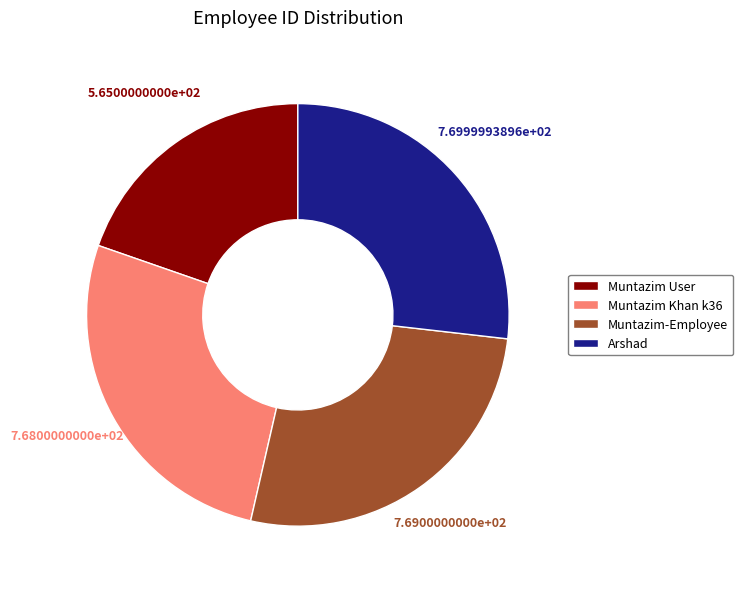

Do Arshad and Muntazim Khan k36 together represent more than half of the pie?

Yes